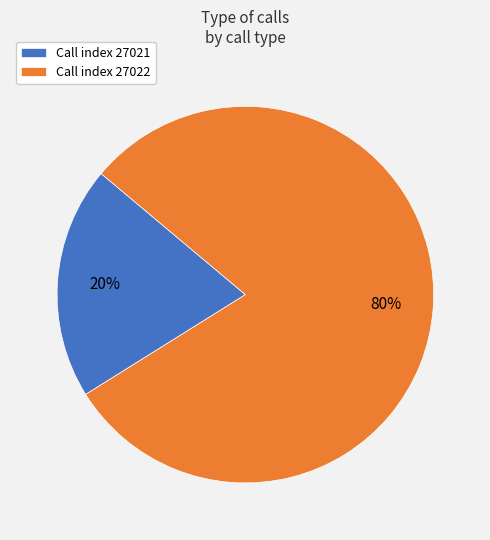

Is the sum of Call index 27021 and Call index 27022 greater than half?

Yes